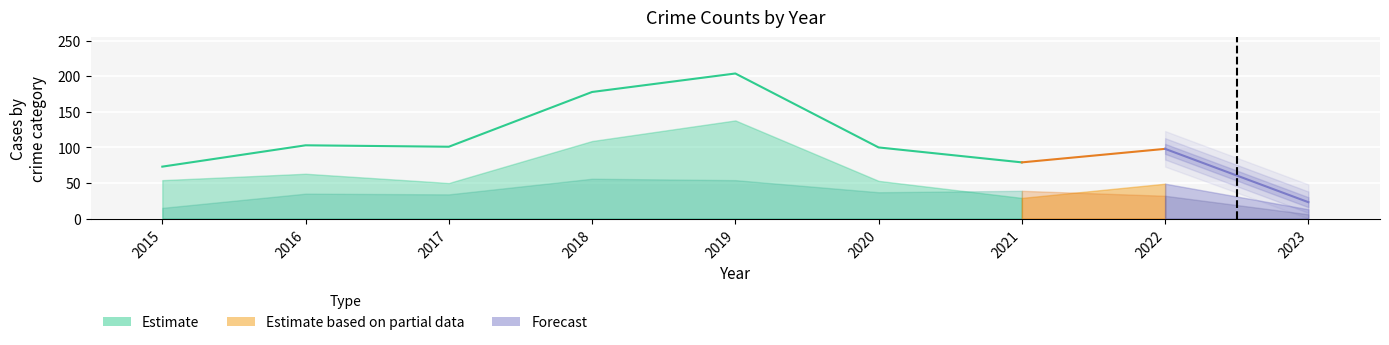

Reading right to left, what are all the values shown in this chart?

Robbery: 6	32	39	37	54	56	34	35	15
Theft: 13	49	29	53	138	109	50	63	54
Aggravated Assault: 0	5	2	4	5	8	7	2	1
Aggravated Battery: 4	9	8	6	5	4	9	3	1
Total: 23	98	79	100	204	178	101	103	73